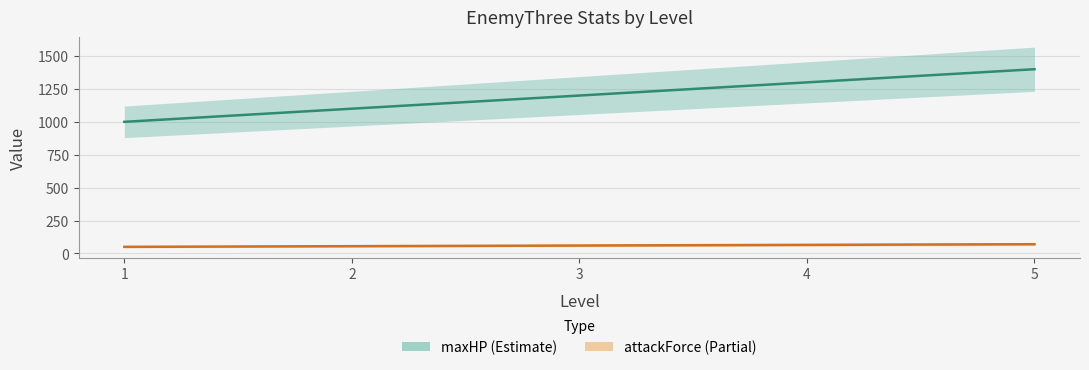

True or false: attackForce and maxHP cross at least once.

False